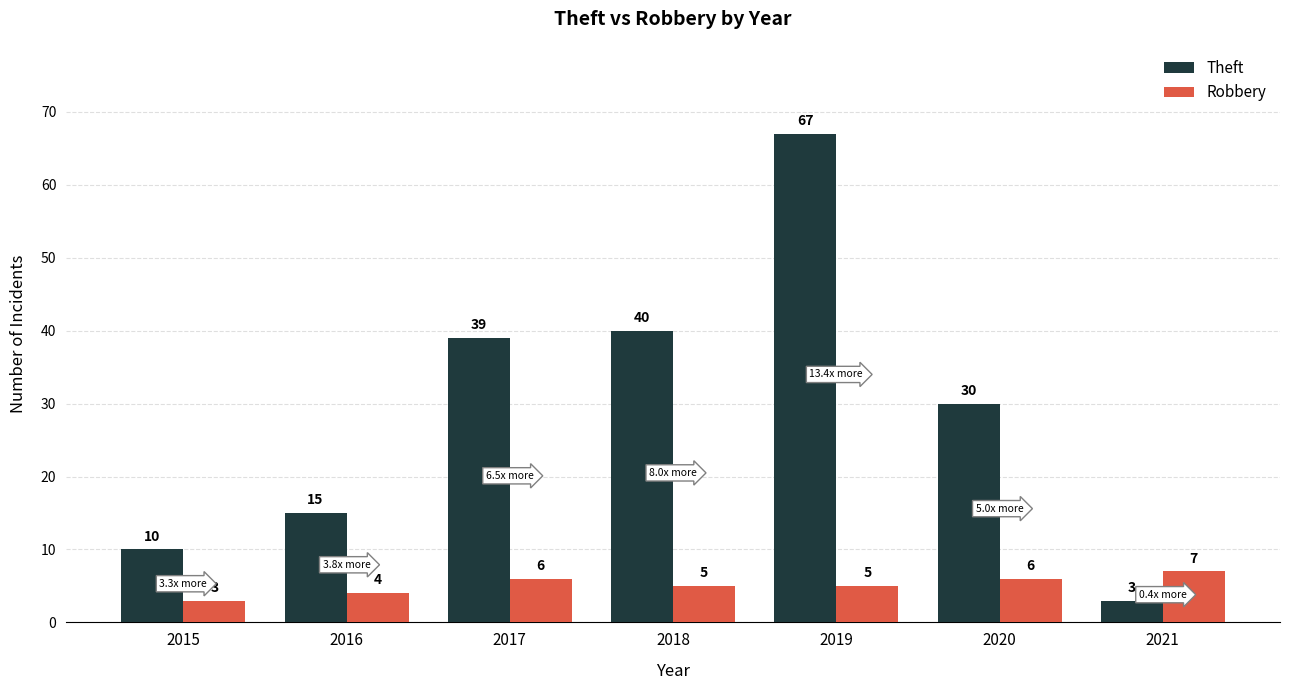

The Robbery series shows 10 at 2021. True or false?

False